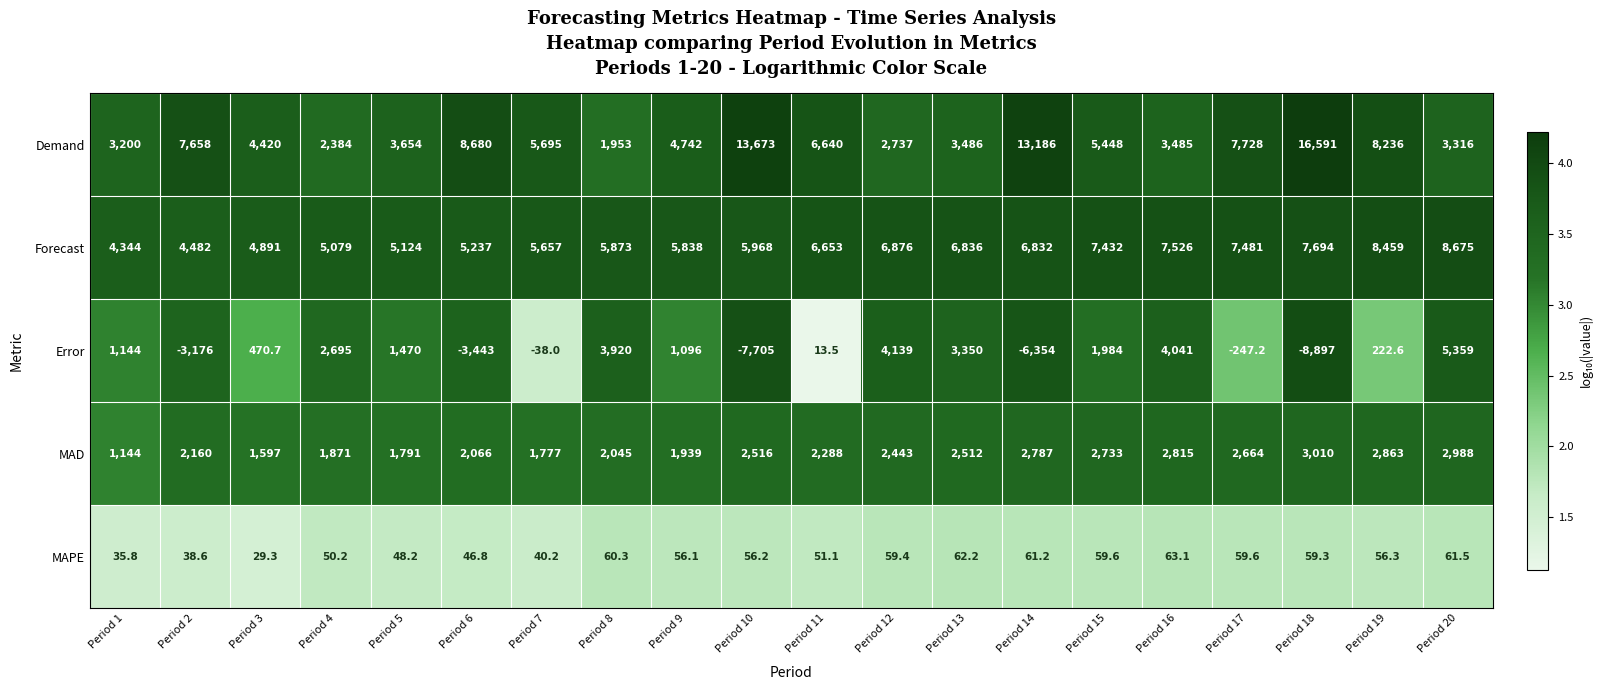

At which label does Demand first exceed 5448?

Period 2